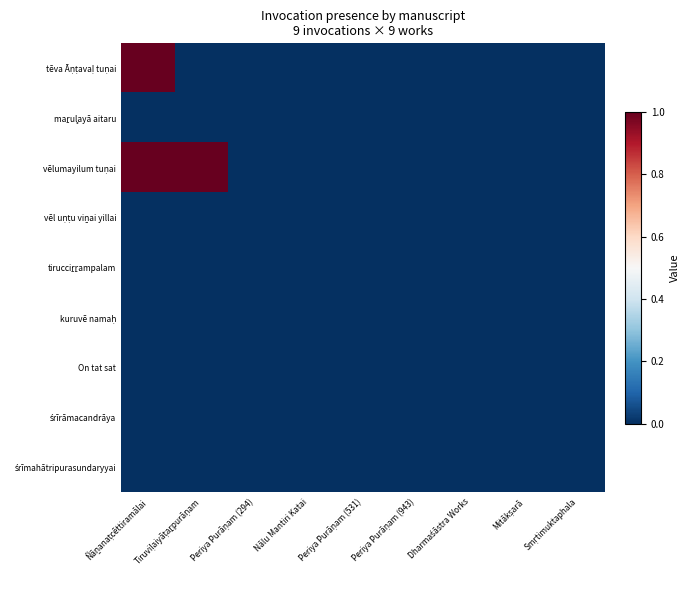

Which series has the widest spread of values?

tēva Āṇṭavaḷ tuṇai